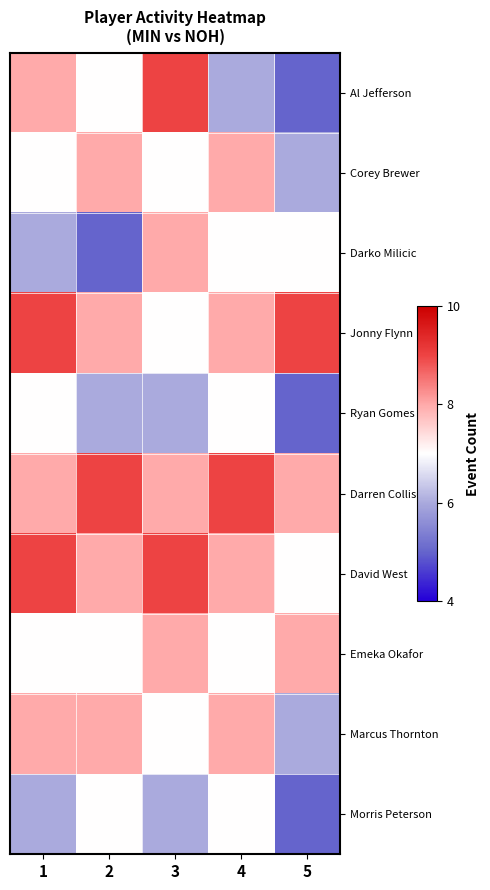

What is the total value across all series at 2?

73